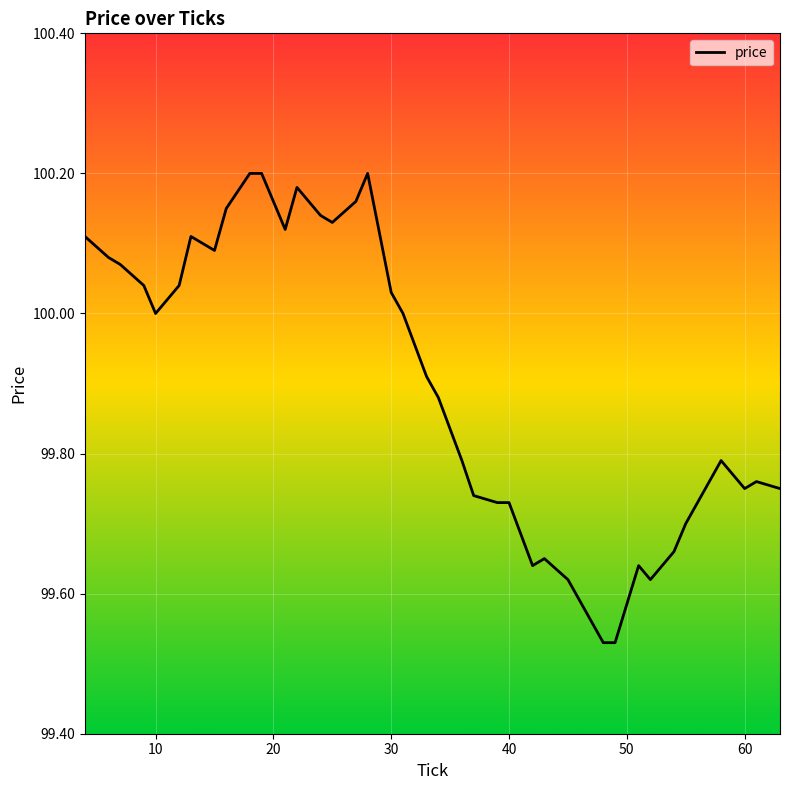

The chart shows a value of 60.8 at 60. True or false?

False